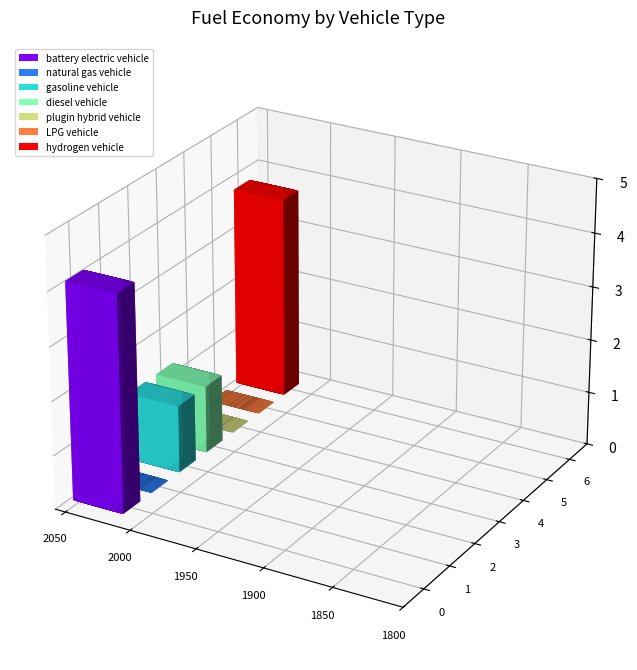

The value at LPG vehicle is 0.0. True or false?

True